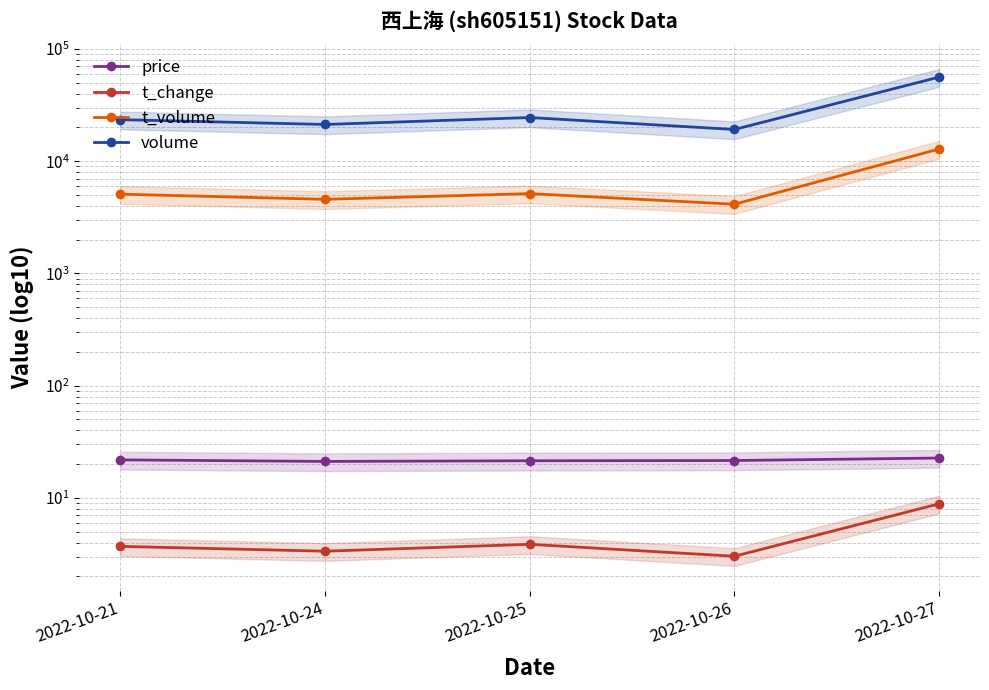

What is the approximate value of t_change at 2022-10-24?

3.4